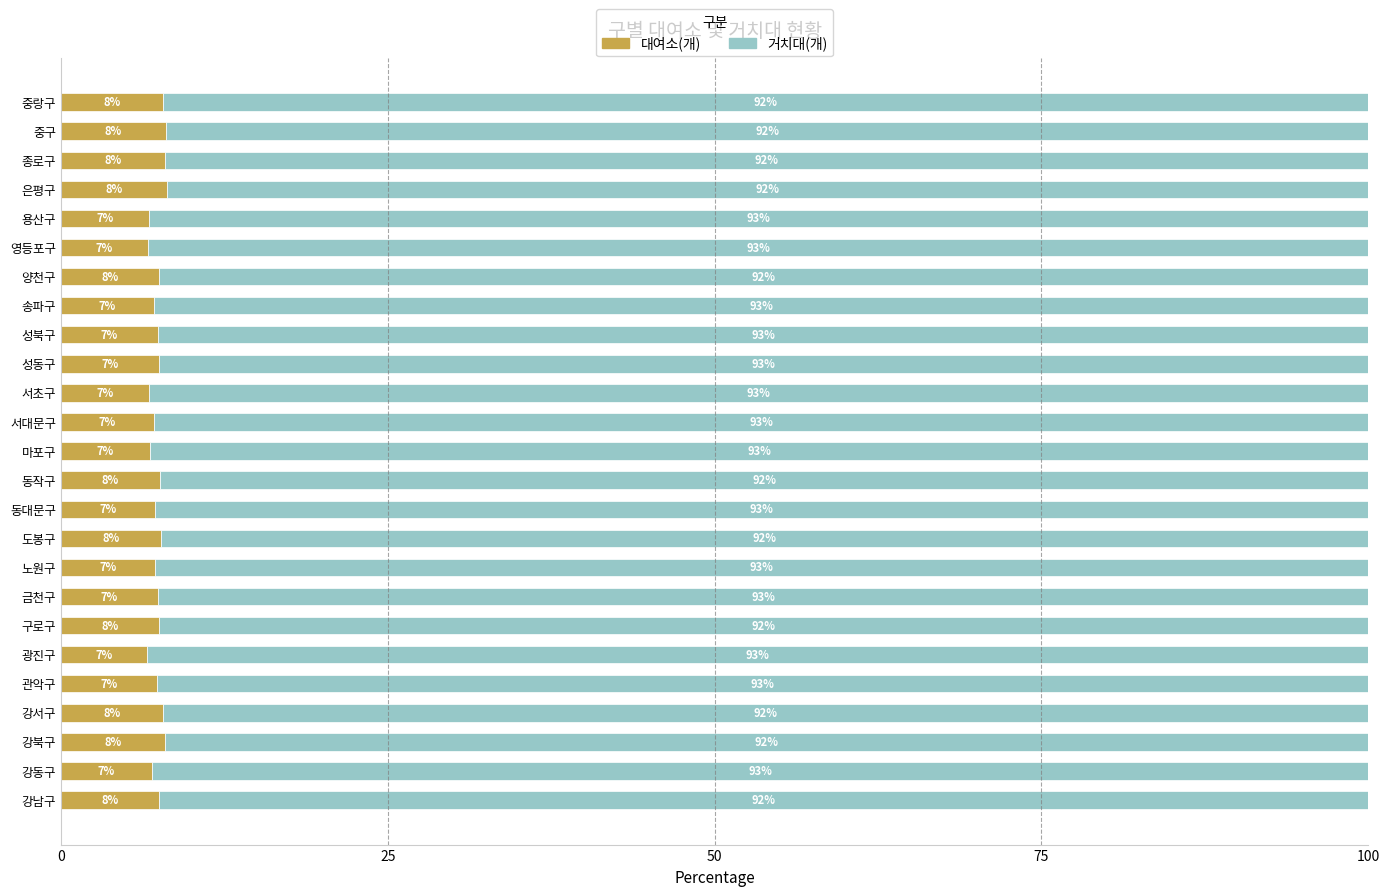

What is the total value across all series at 동대문구?

100.0